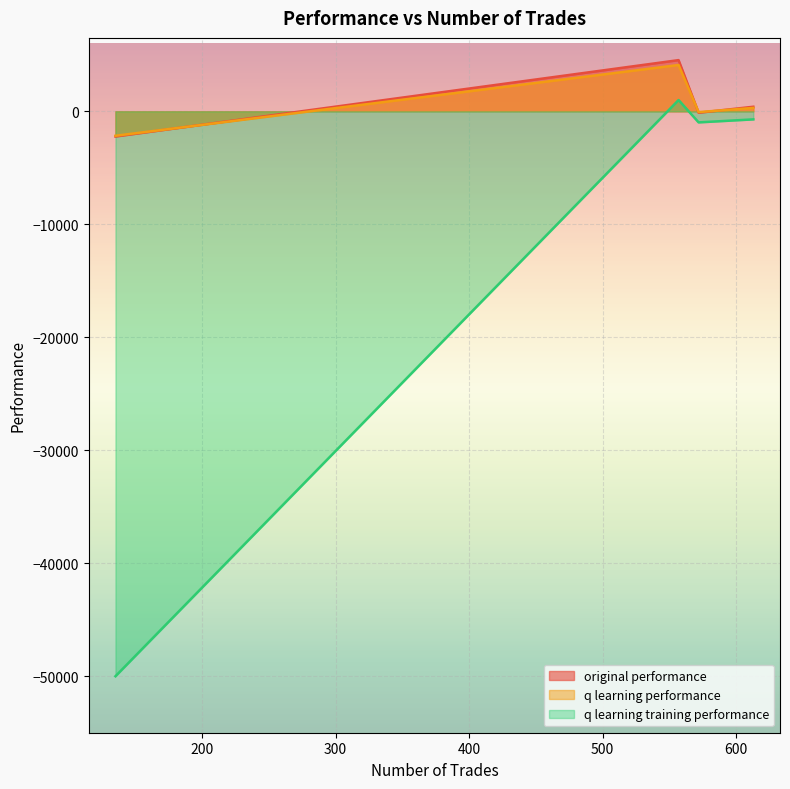

List the labels in order of q learning performance value, largest first.

557, 613, 572, 135